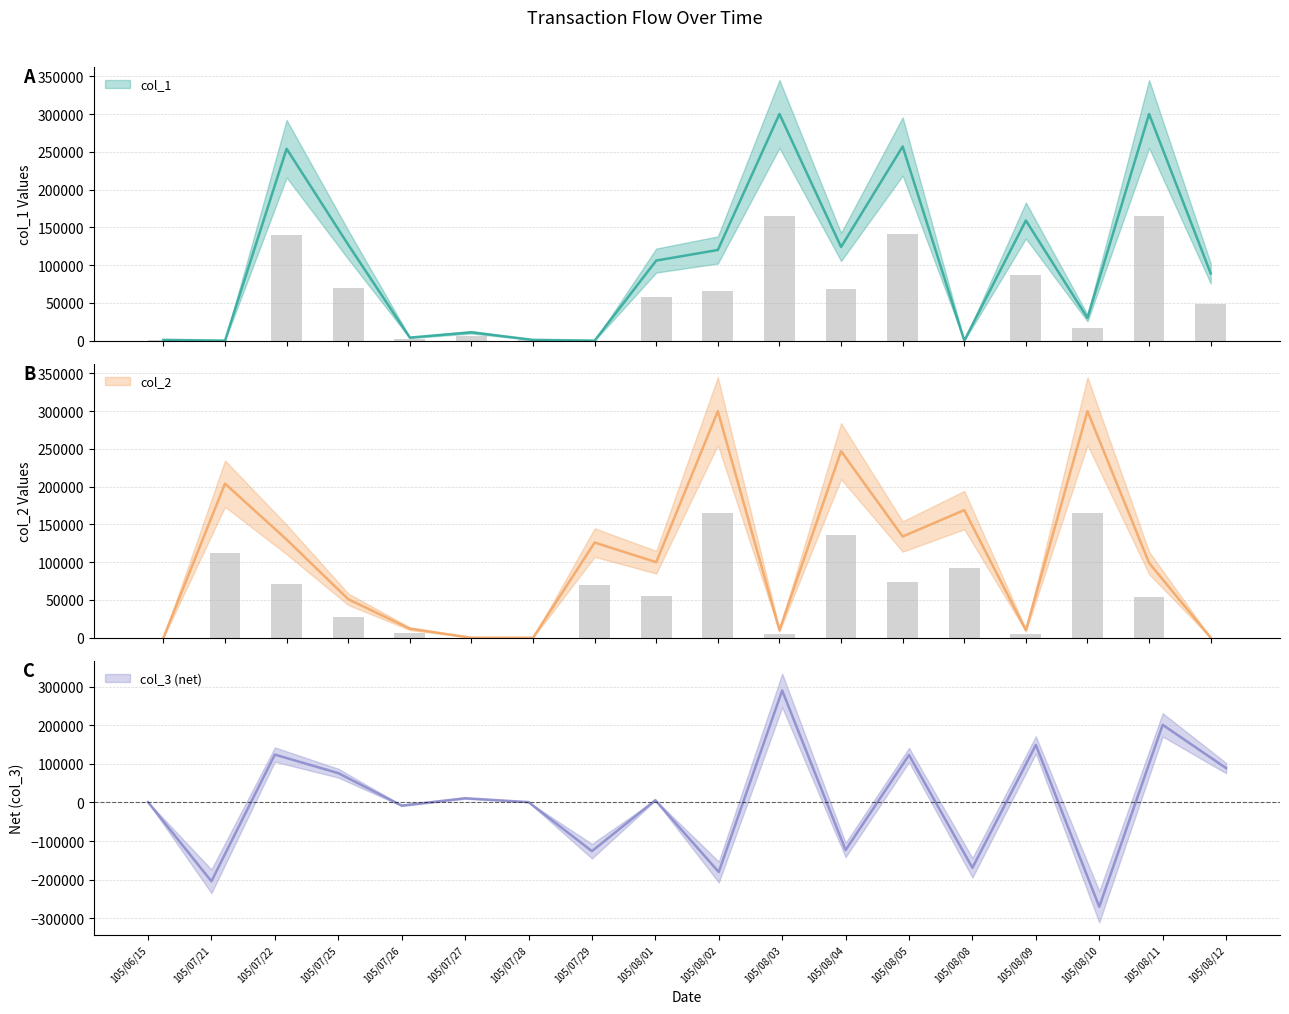

How many groups of bars are there?

18